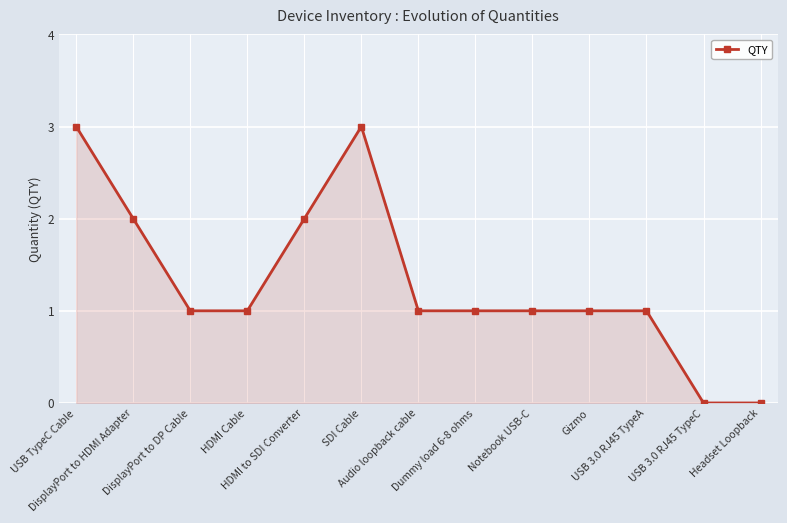

True or false: there are more than 0 points higher than both neighbors.

True